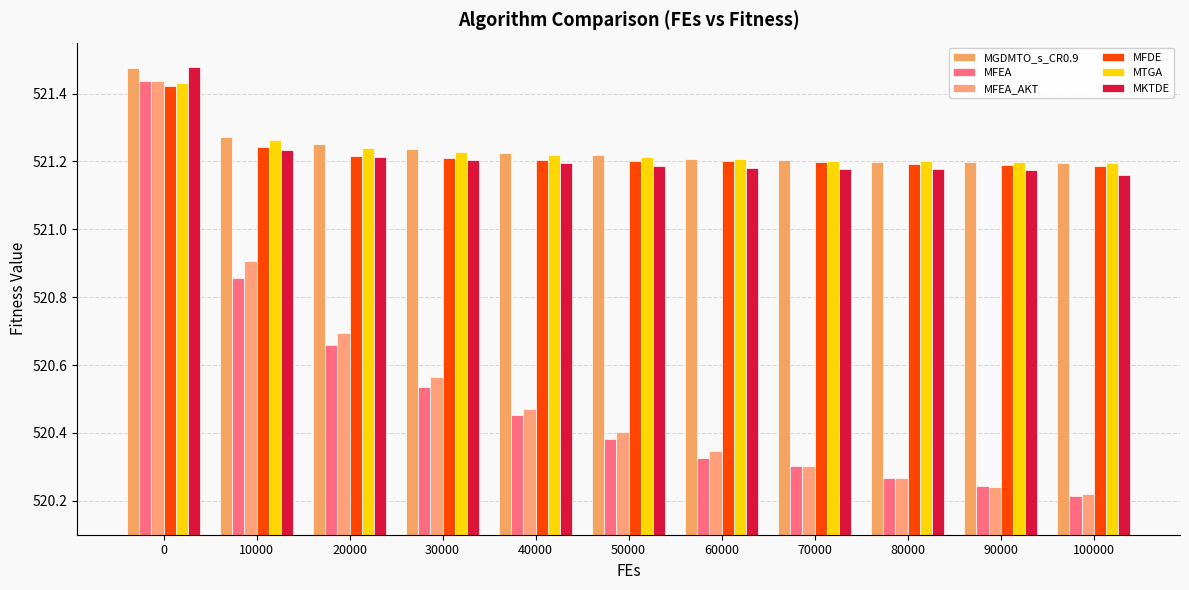

What is the sum of the MTGA values at 80000 and 20000?

1042.4